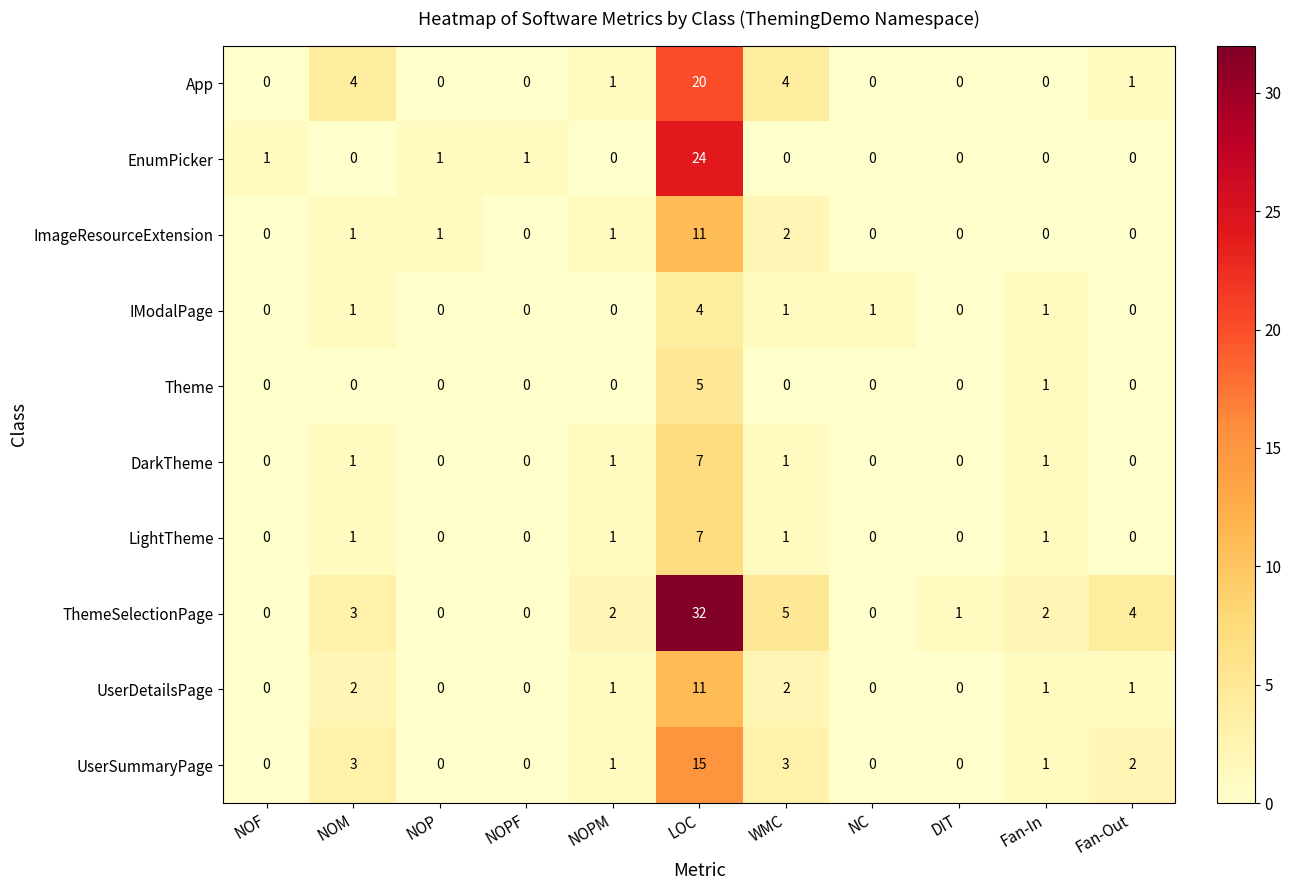

How many values in Theme are above zero?

2